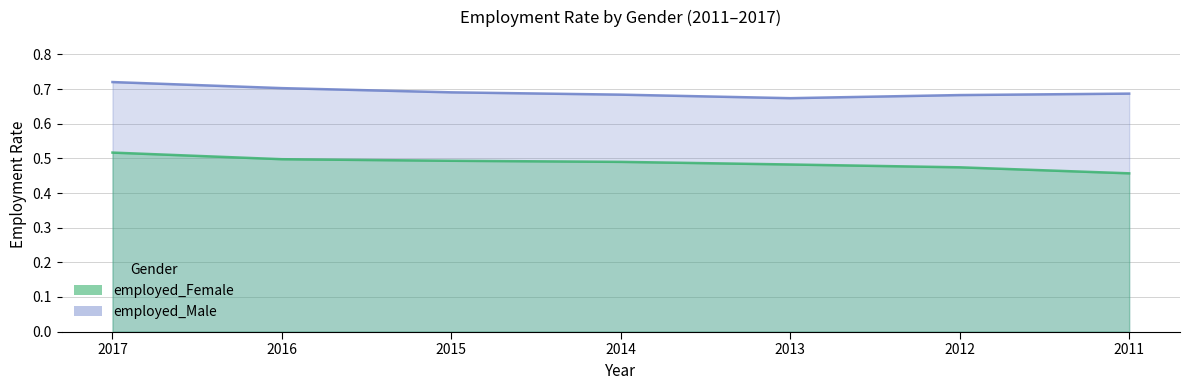

Where is the first local minimum for employed_Male?

2013